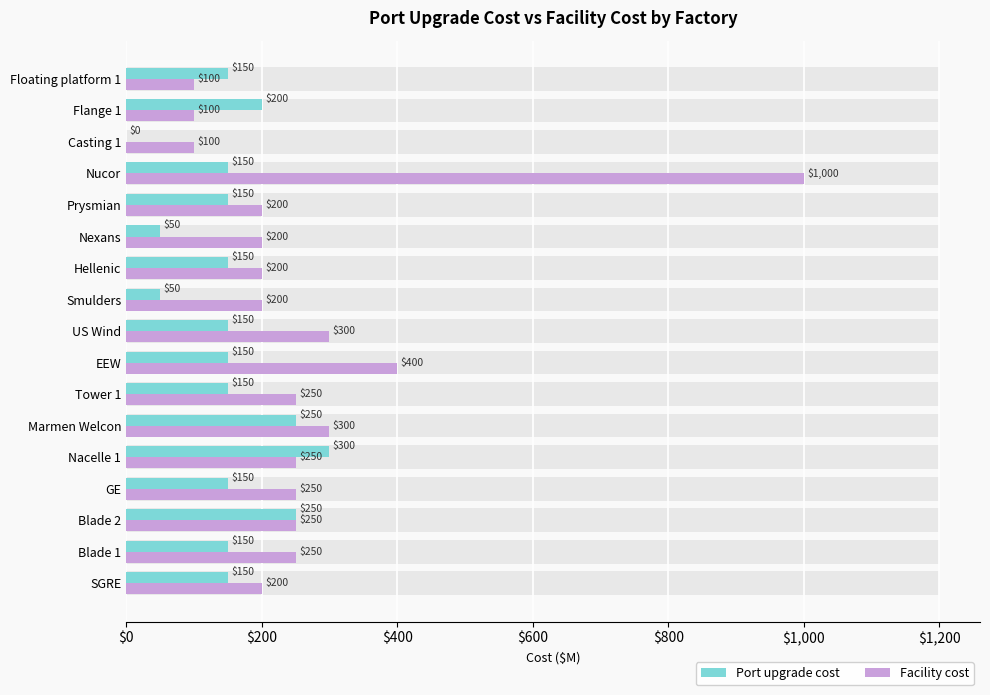

What is the difference between the maximum and minimum values in the Facility cost series?

900